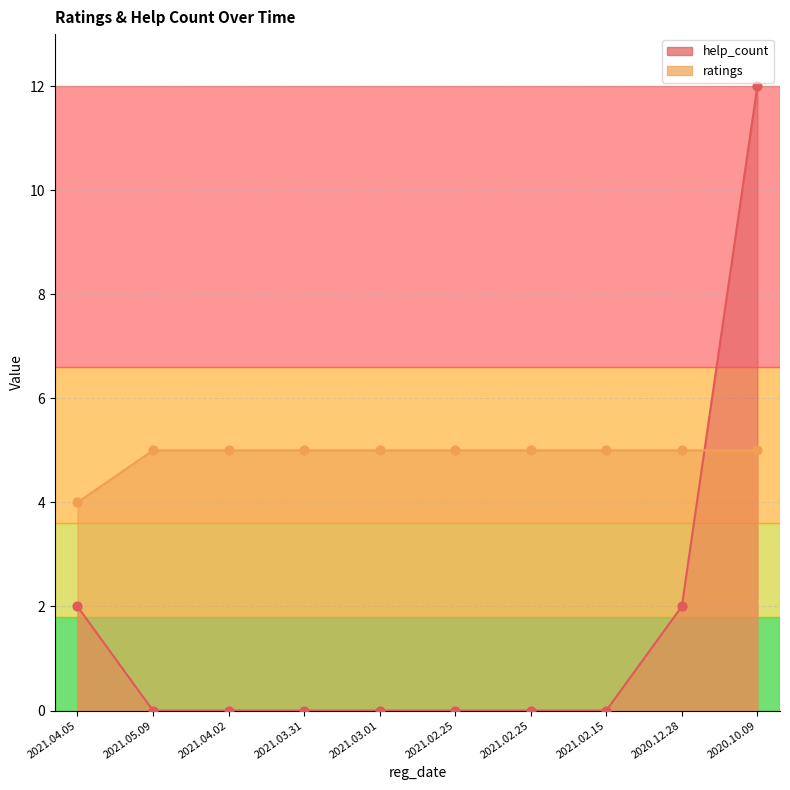

At how many categories does at least one series exceed 8?

1